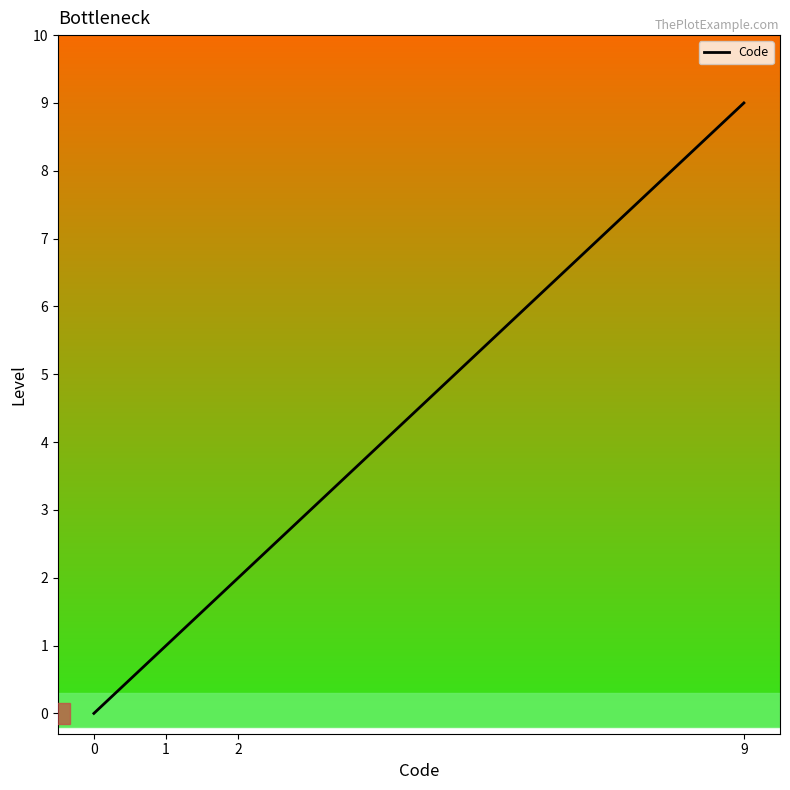

Does the chart have visible grid lines?

No